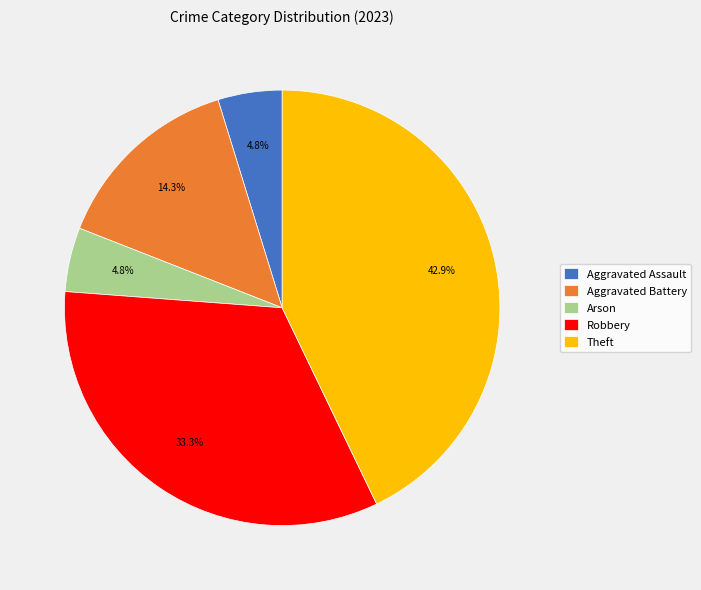

How many segments does this pie chart have?

5